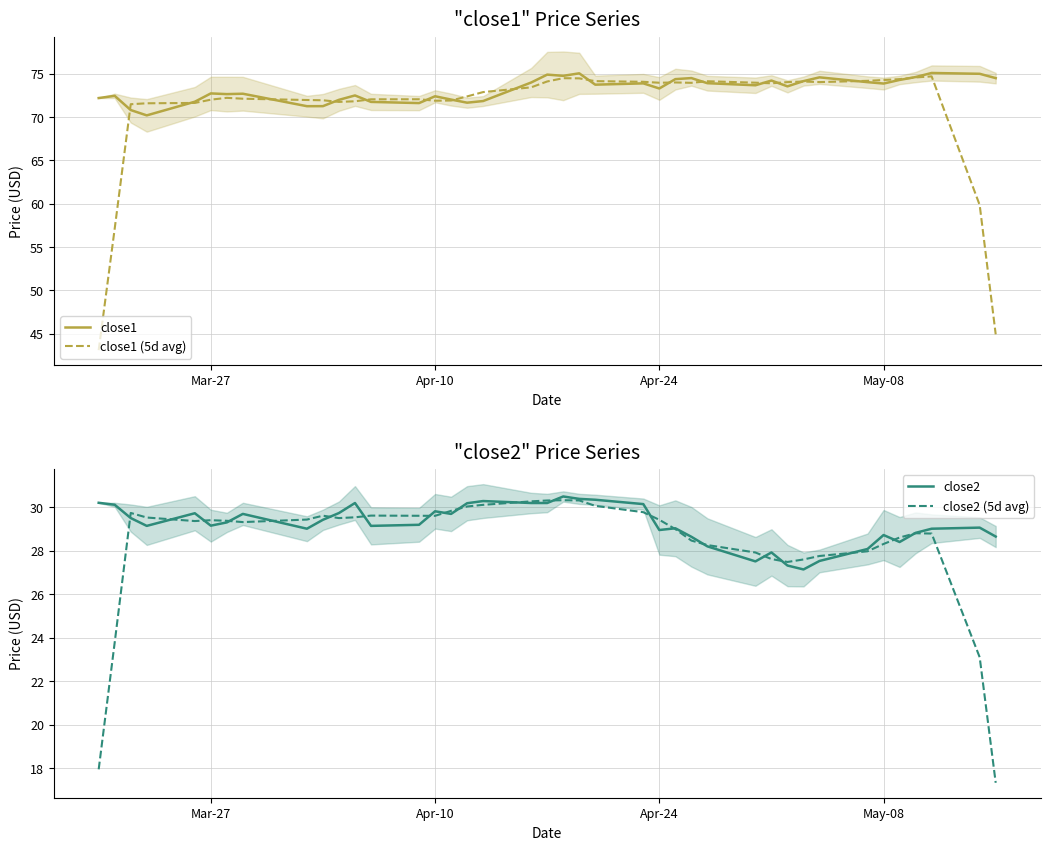

What is the lowest value of the close1 series?

70.2